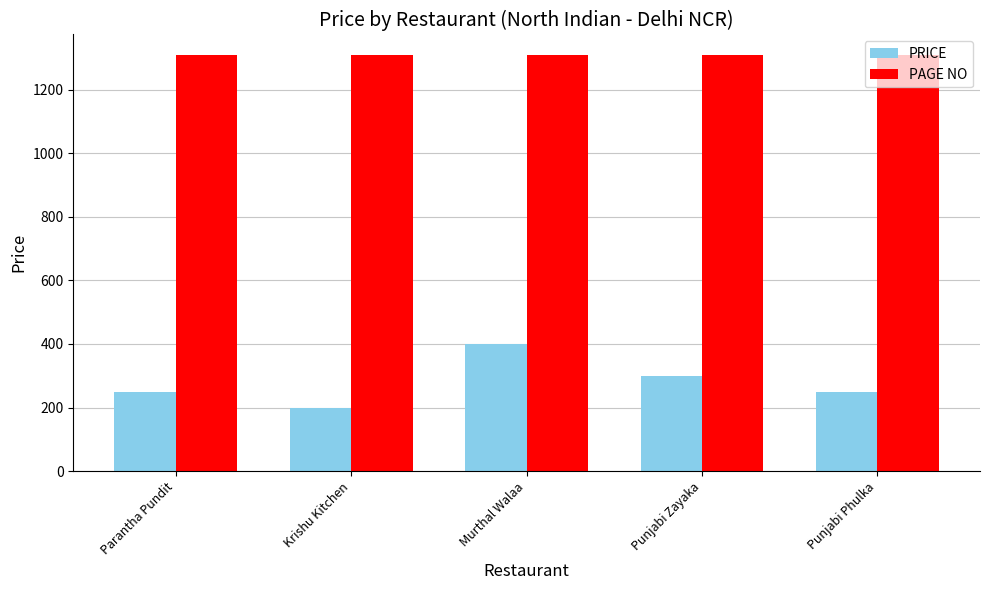

Count the PRICE values in the range 250 to 300.

3